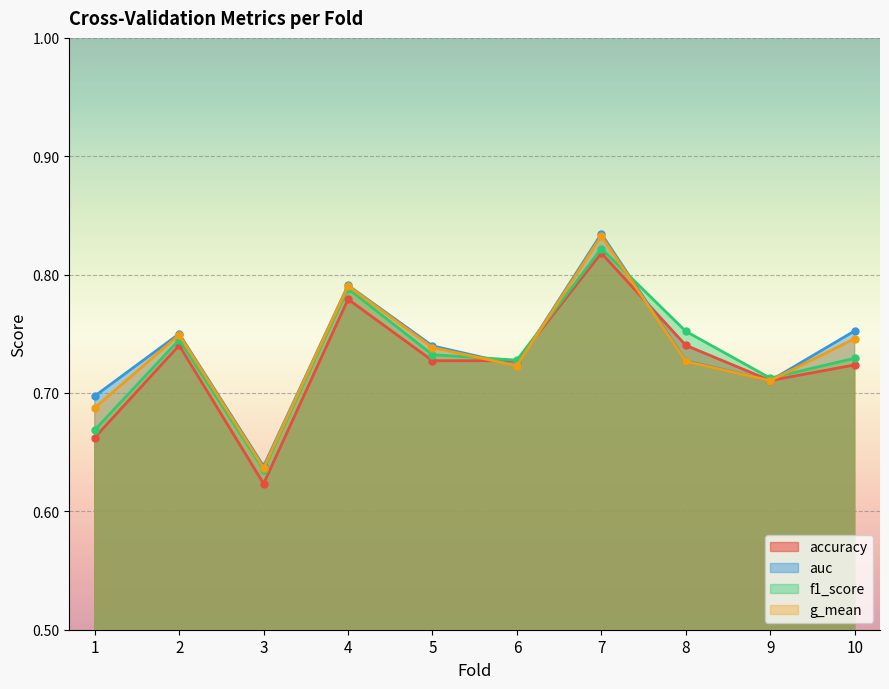

Reading left to right, transcribe all the data shown in this chart.

accuracy: 1=0.7	2=0.7	3=0.6	4=0.8	5=0.7	6=0.7	7=0.8	8=0.7	9=0.7	10=0.7
auc: 1=0.7	2=0.8	3=0.6	4=0.8	5=0.7	6=0.7	7=0.8	8=0.7	9=0.7	10=0.8
f1_score: 1=0.7	2=0.7	3=0.6	4=0.8	5=0.7	6=0.7	7=0.8	8=0.8	9=0.7	10=0.7
g_mean: 1=0.7	2=0.7	3=0.6	4=0.8	5=0.7	6=0.7	7=0.8	8=0.7	9=0.7	10=0.7